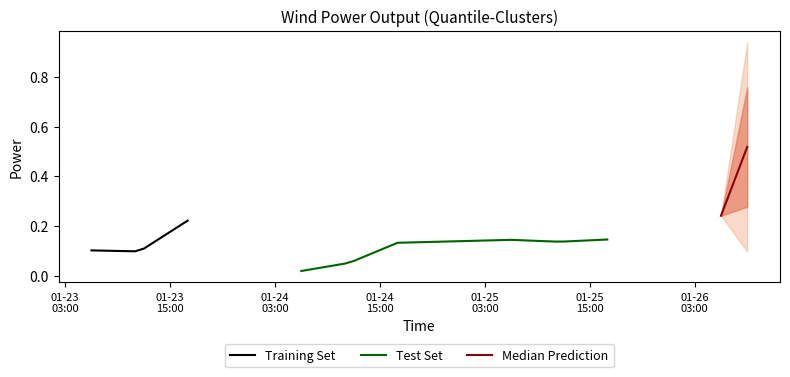

Where is the first local maximum?

2017-01-23 17:00:00